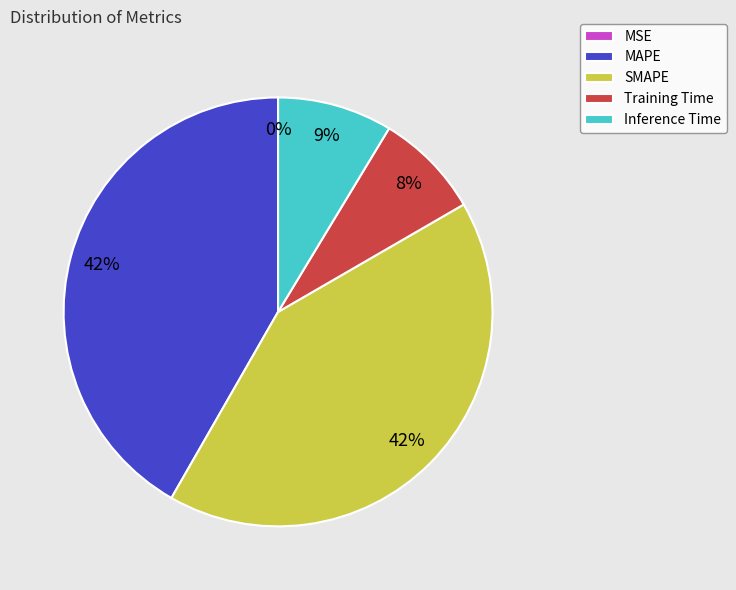

Do Training Time and Inference Time together represent more than half of the pie?

No